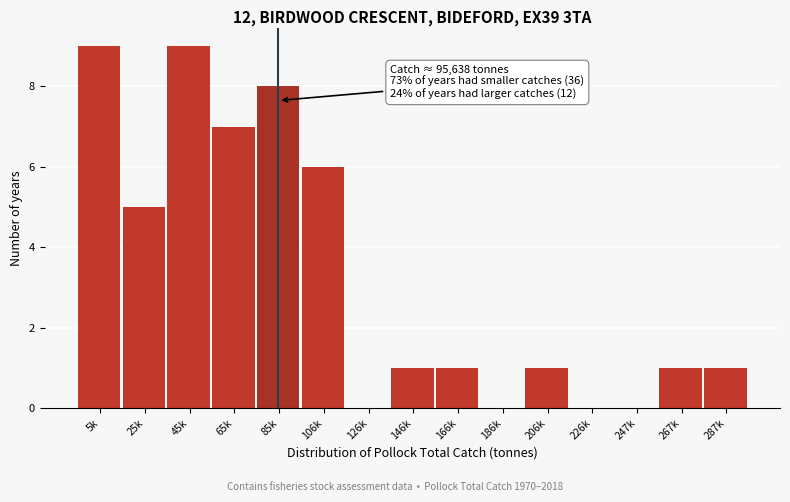

Reading left to right, list all the values displayed in this chart.

5k=9	25k=5	45k=9	65k=7	85k=8	106k=6	126k=0	146k=1	166k=1	186k=0	206k=1	226k=0	247k=0	267k=1	287k=1